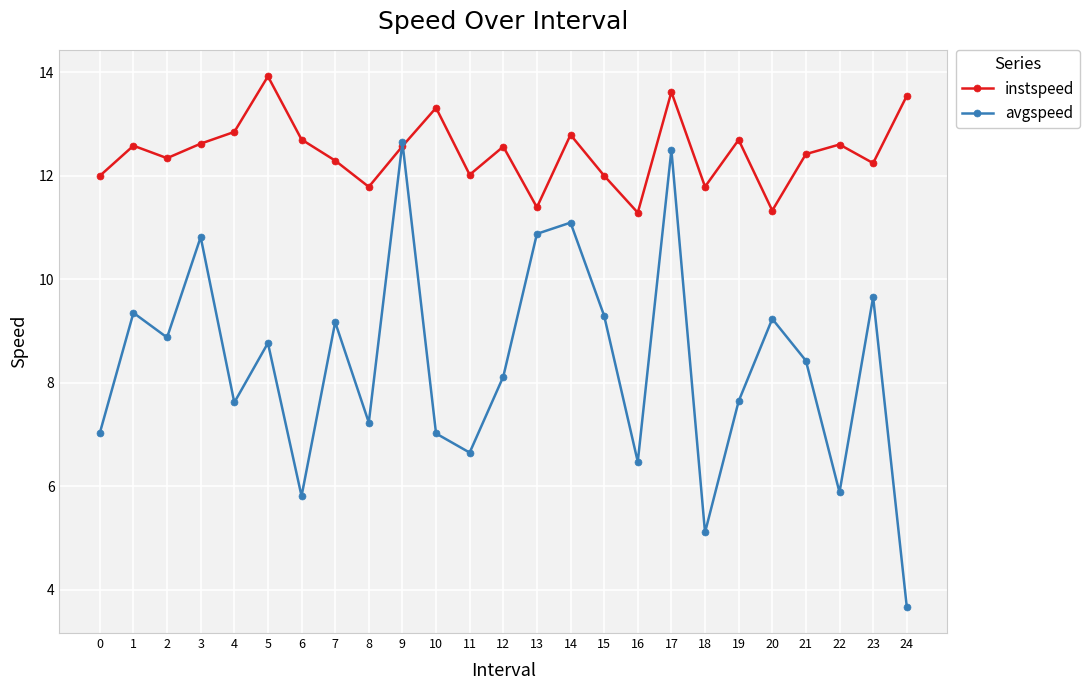

What are all the series names shown in the legend?

instspeed, avgspeed